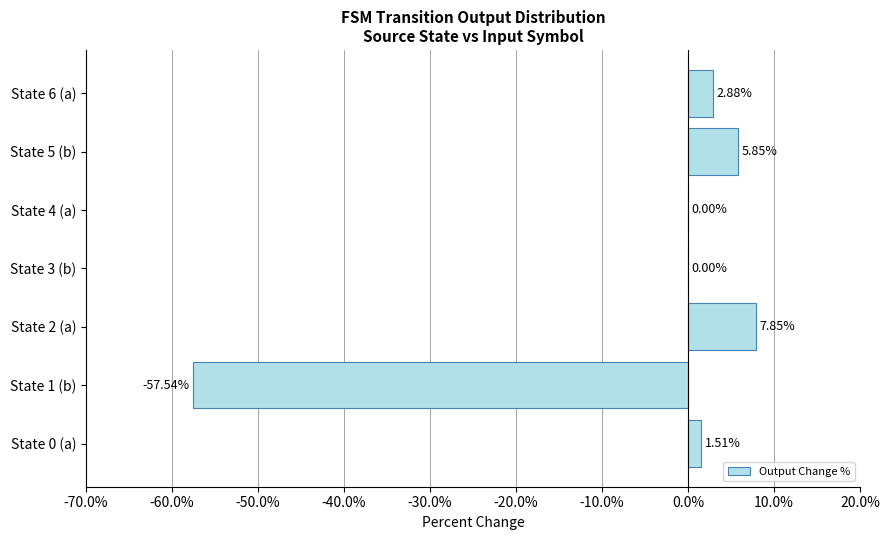

Count the number of categories in the chart.

7